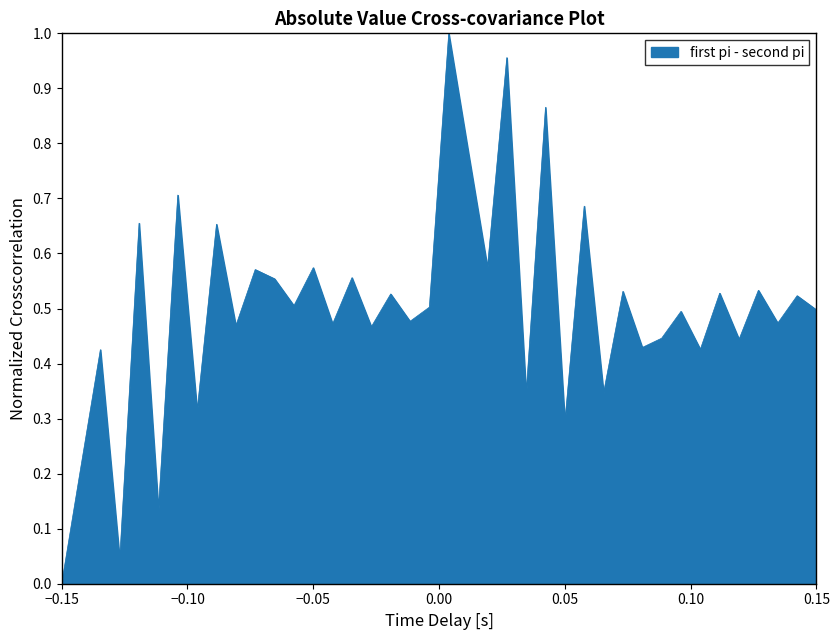

At which category does the chart reach its minimum across all series?

−0.15